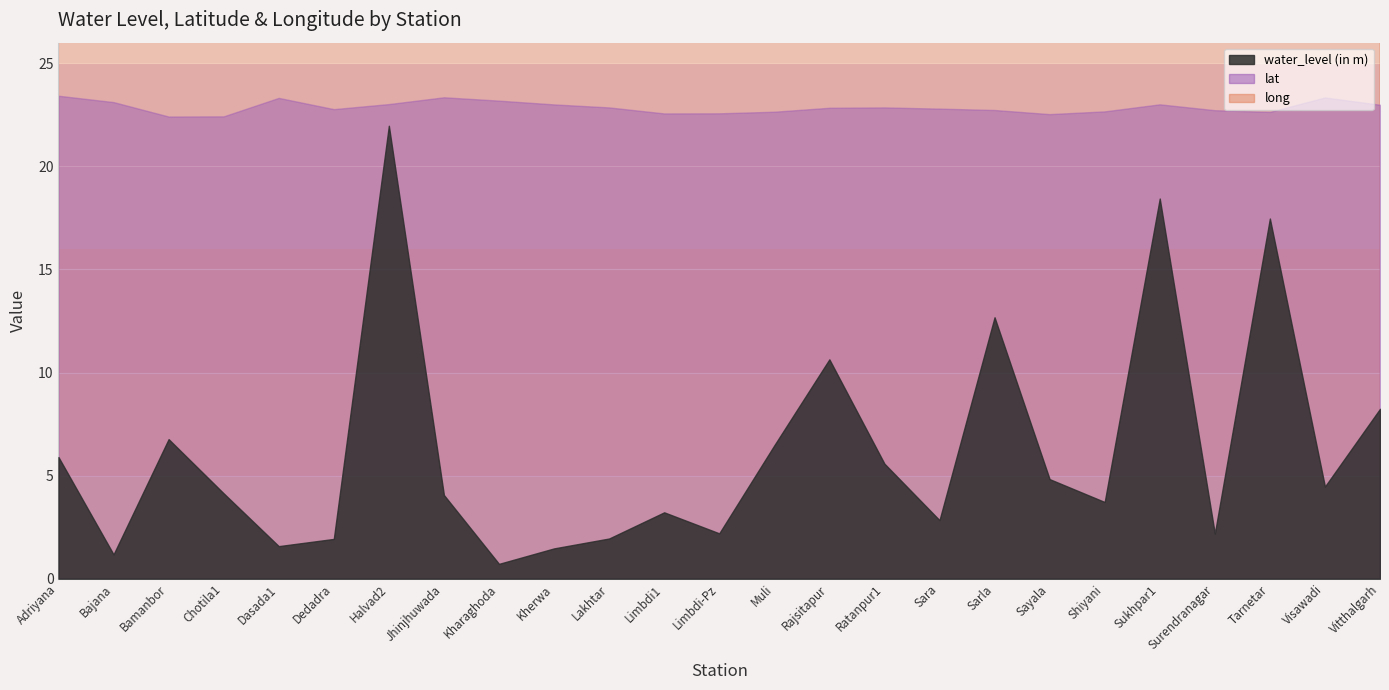

Which series has the largest total across all categories?

long